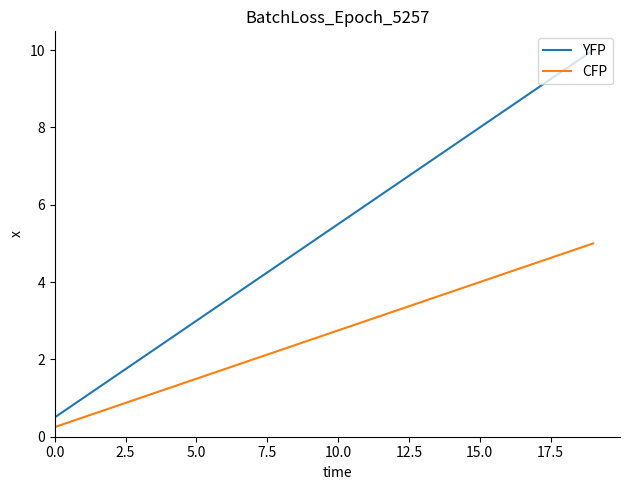

Which series has the largest total across all categories?

YFP